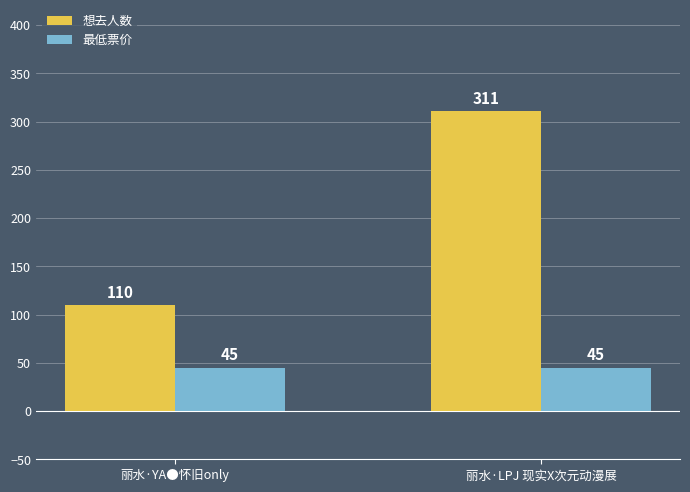

Rank the series at 丽水·LPJ 现实X次元动漫展 from highest to lowest value.

想去人数, 最低票价